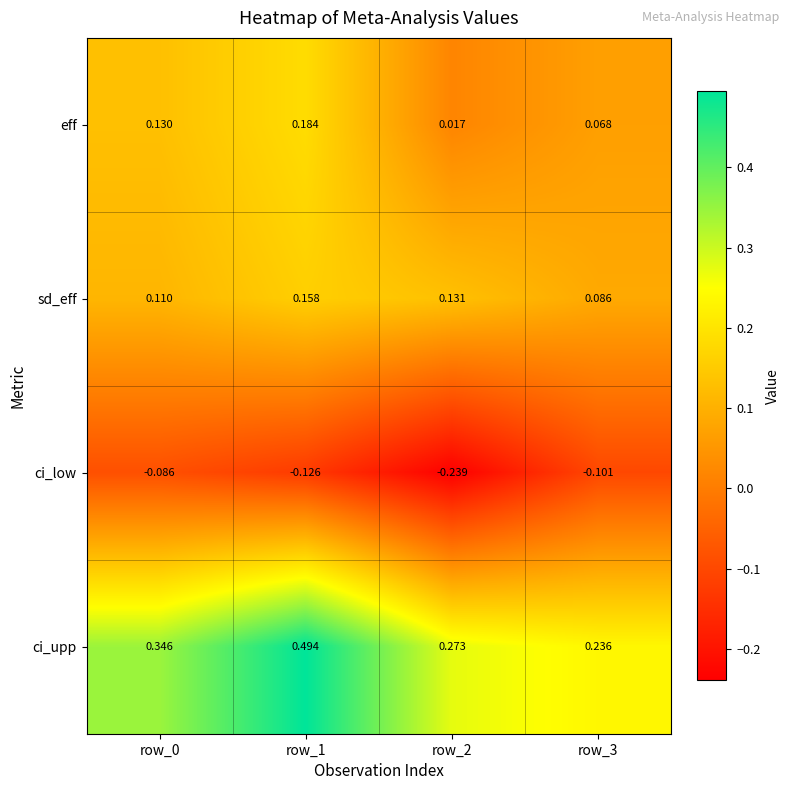

Which series has the largest range (max minus min)?

ci_upp